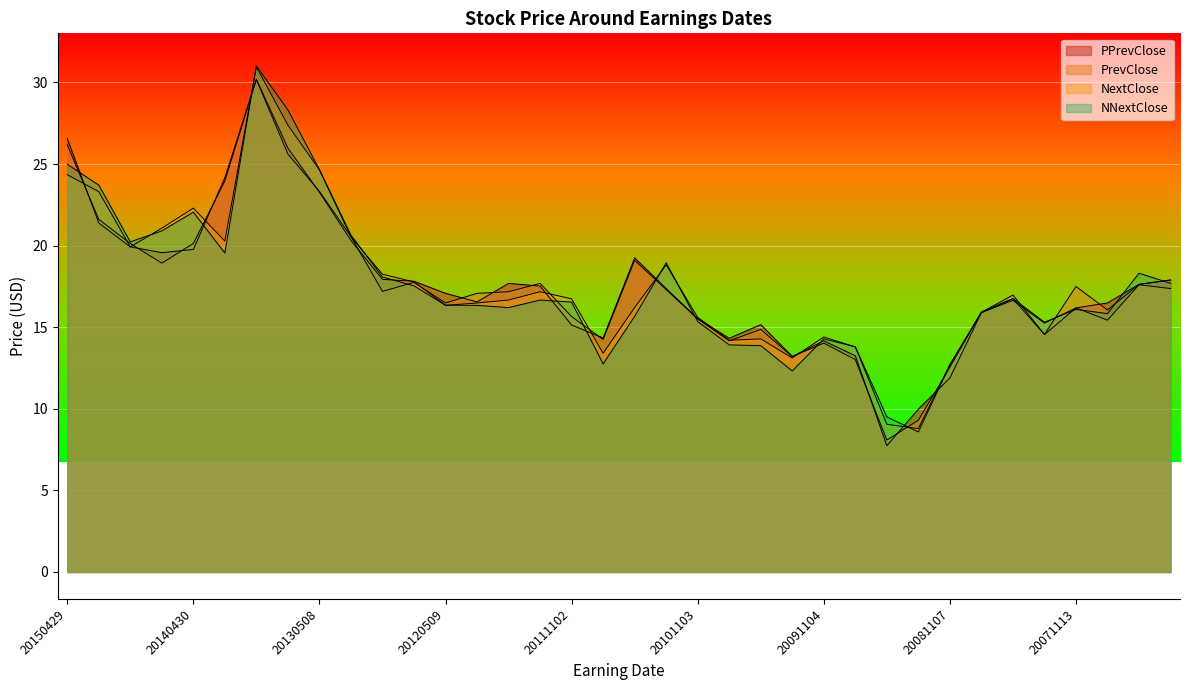

What is the value of the PrevClose point at the 10th from the left?

20.6